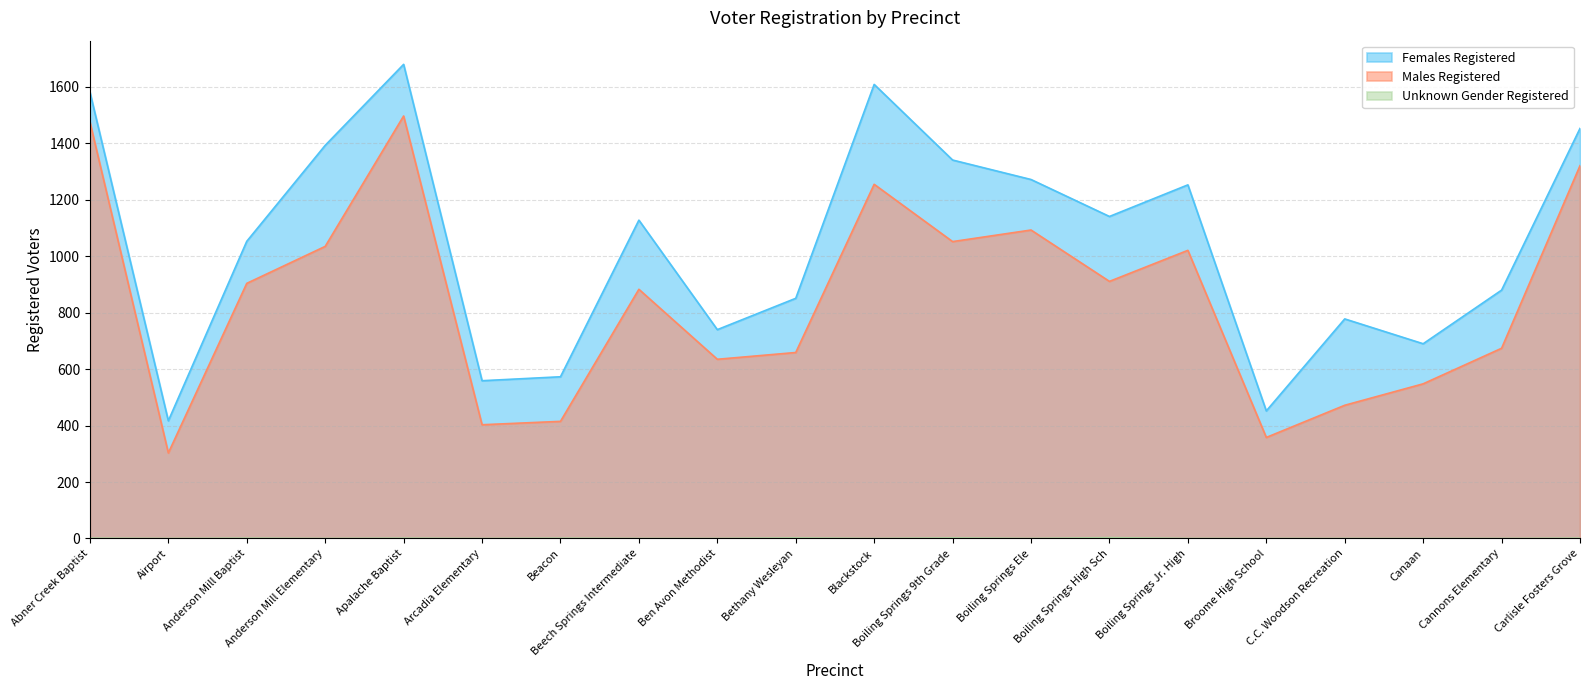

What is the label of the 2nd point from the right?

Cannons Elementary